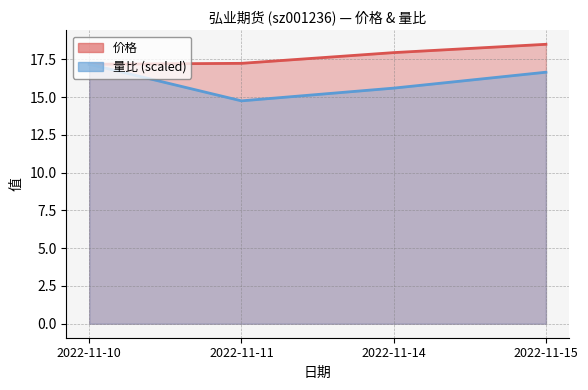

The 量比 series shows 7.7 at 2022-11-15. True or false?

False